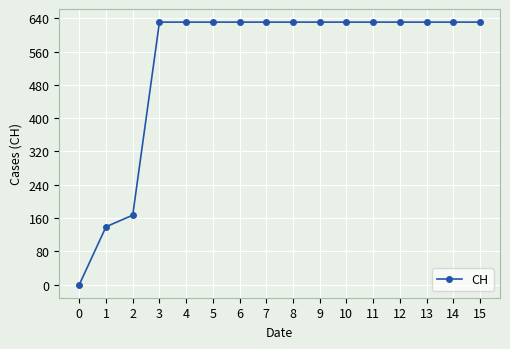

Between 2 and 4, which is larger?

4